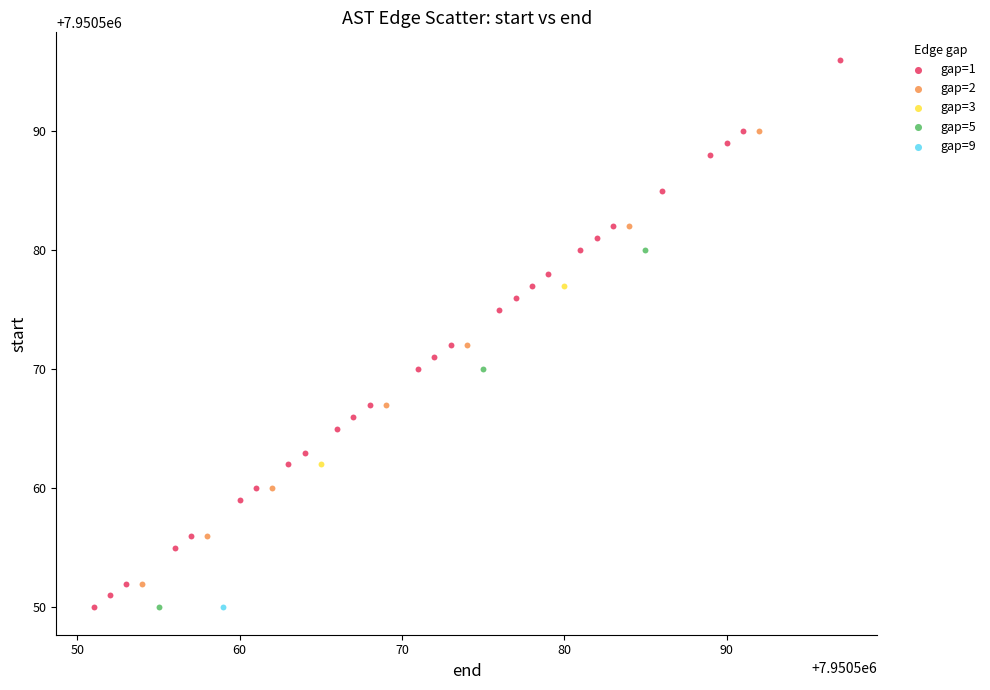

What are all the series names shown in the legend?

gap=1, gap=2, gap=3, gap=5, gap=9